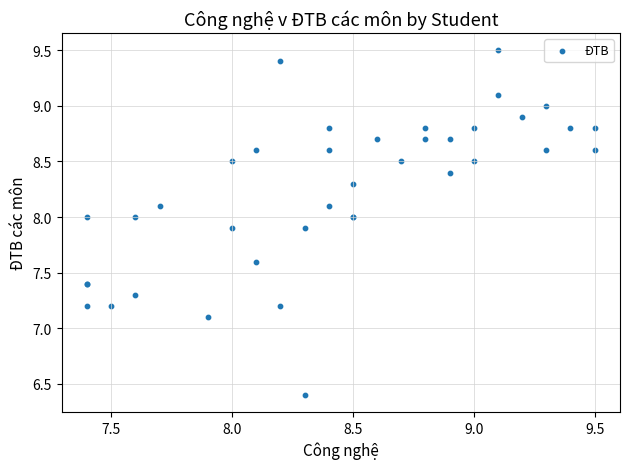

What Y value in the scatter plot is closest to 7?

7.1